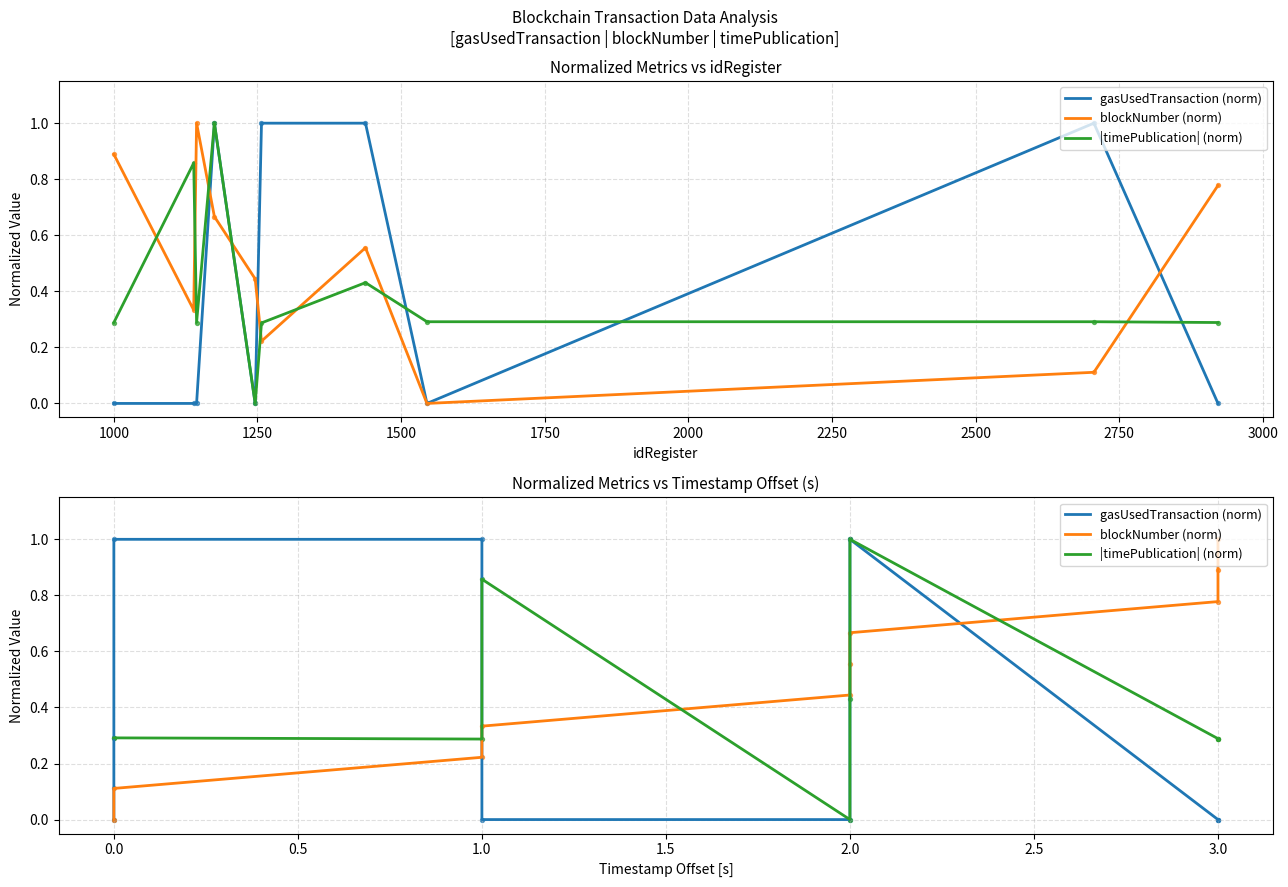

At how many categories does at least one series exceed 0?

10